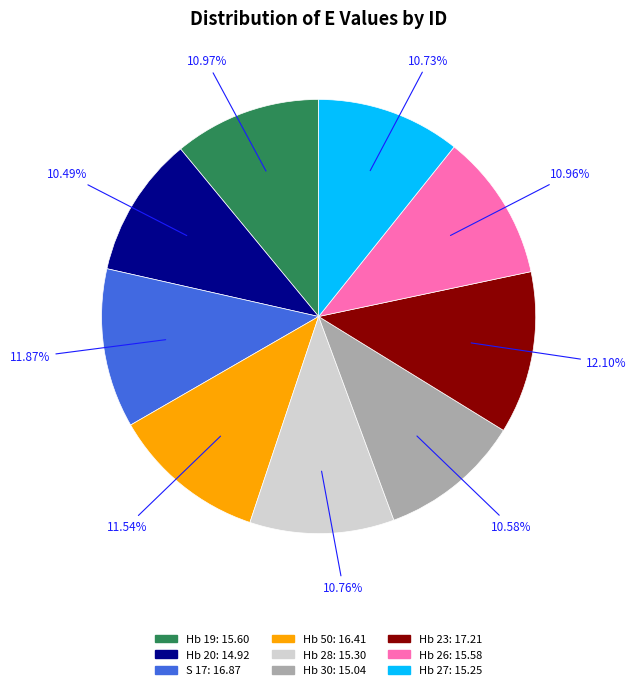

How many segments does this pie chart have?

9